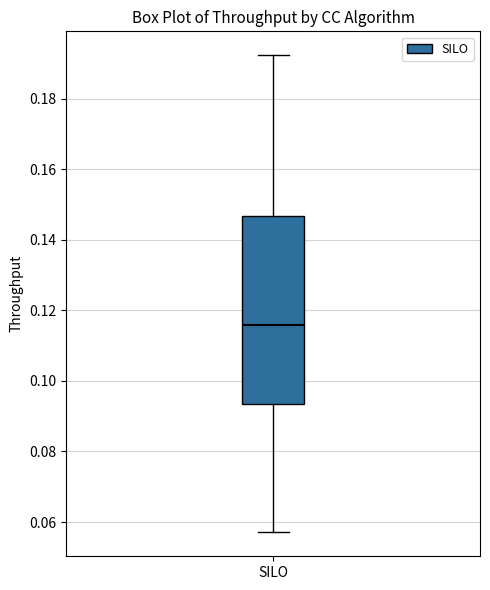

Where is the upper edge of the box for SILO on the y-axis? The values are not printed on the chart, so give them approximately, as read against the axis.

0.146